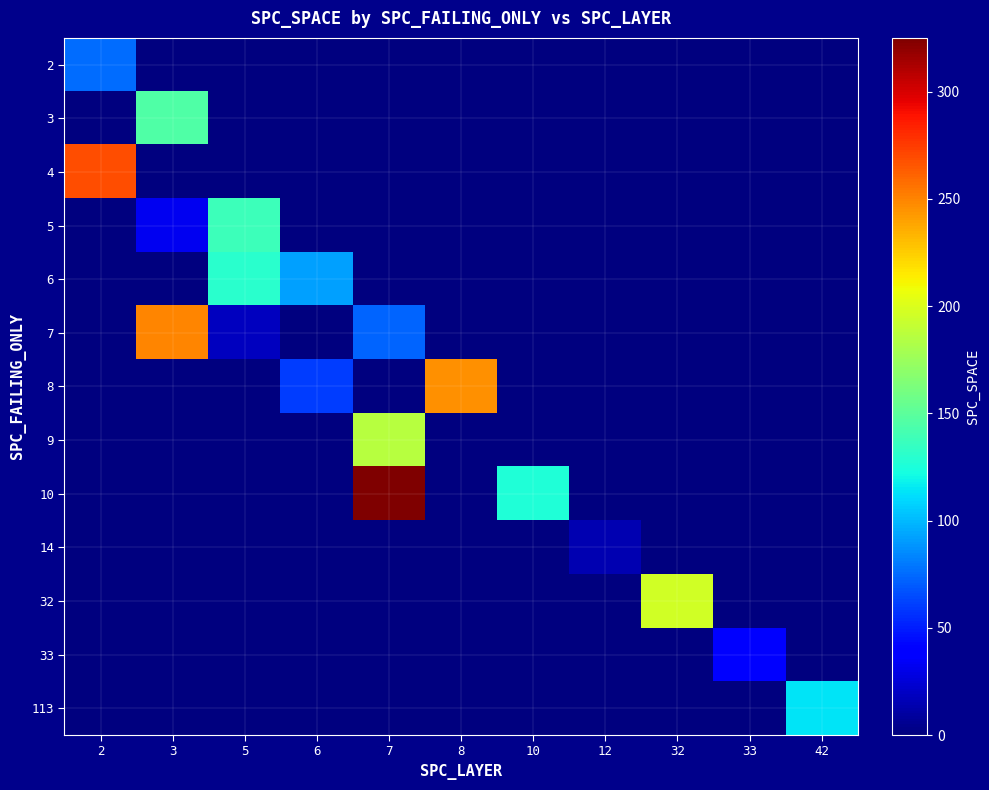

At how many categories does at least one series exceed 223?

4